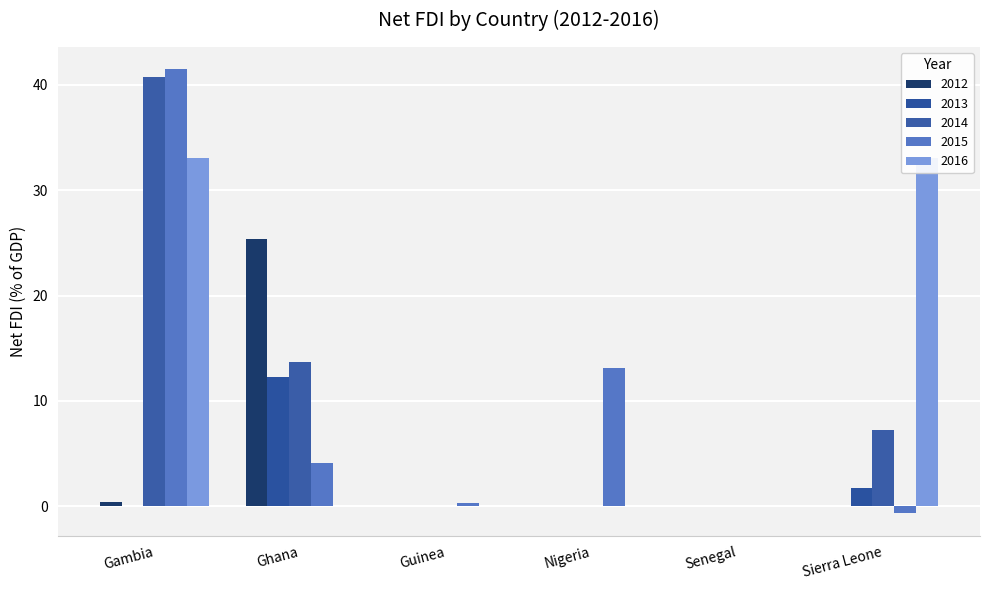

What is the label of the 1st bar from the left?

Gambia